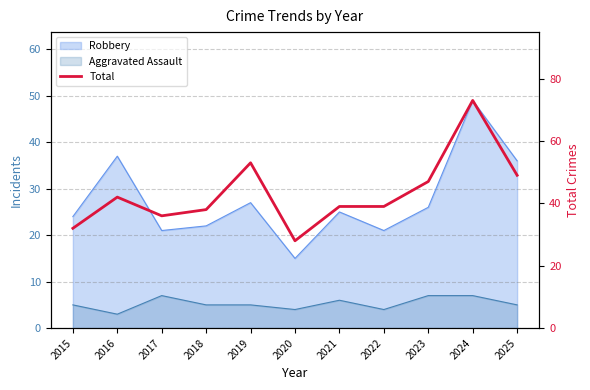

Is it true that the value at 2018 is 66?

False